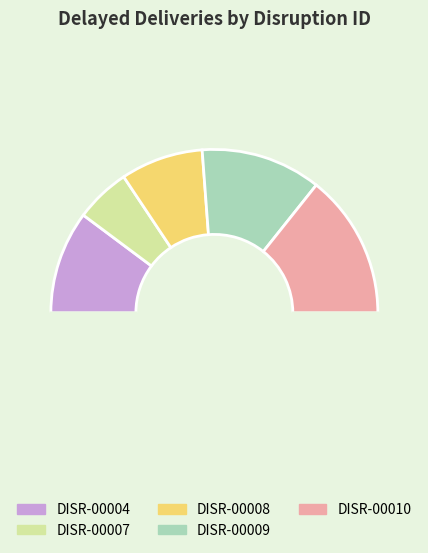

To the nearest percent, what is the average slice percentage?

20%